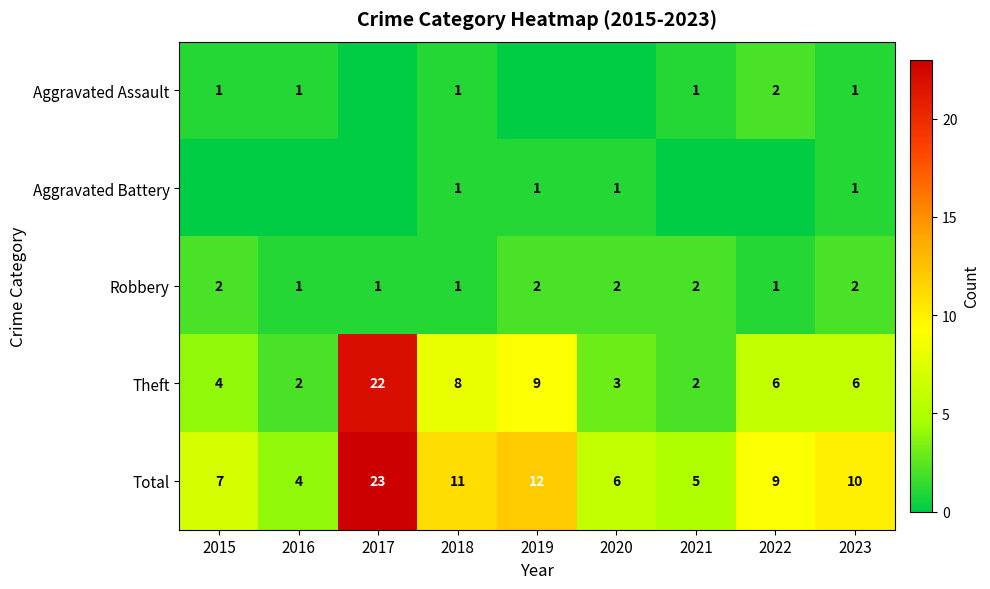

The Robbery series shows 1 at 2016. True or false?

True